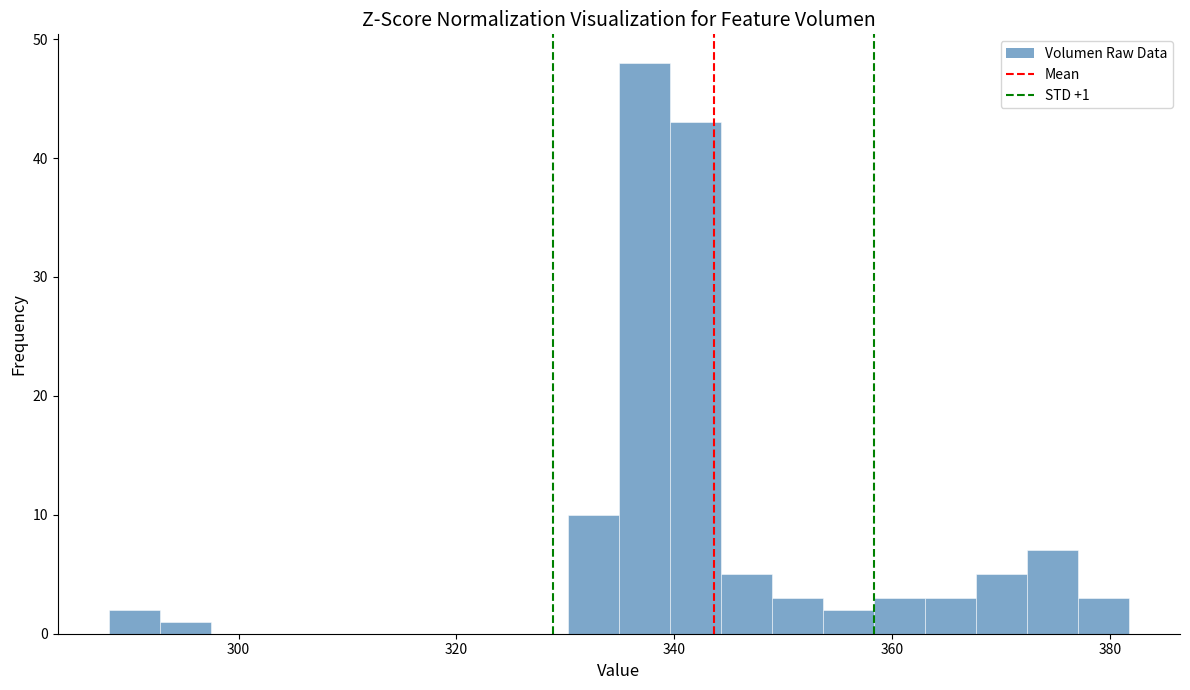

Read against the x-axis, roughly where is the centre of the tallest bar?

338